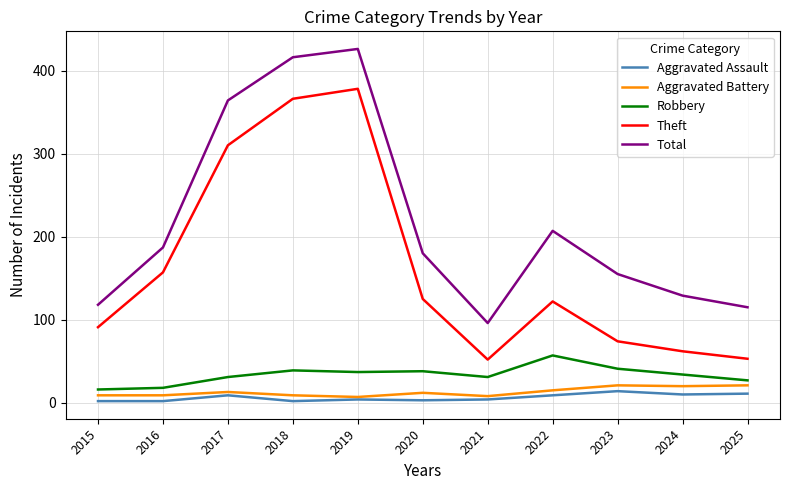

What is the maximum value shown in the chart?

426